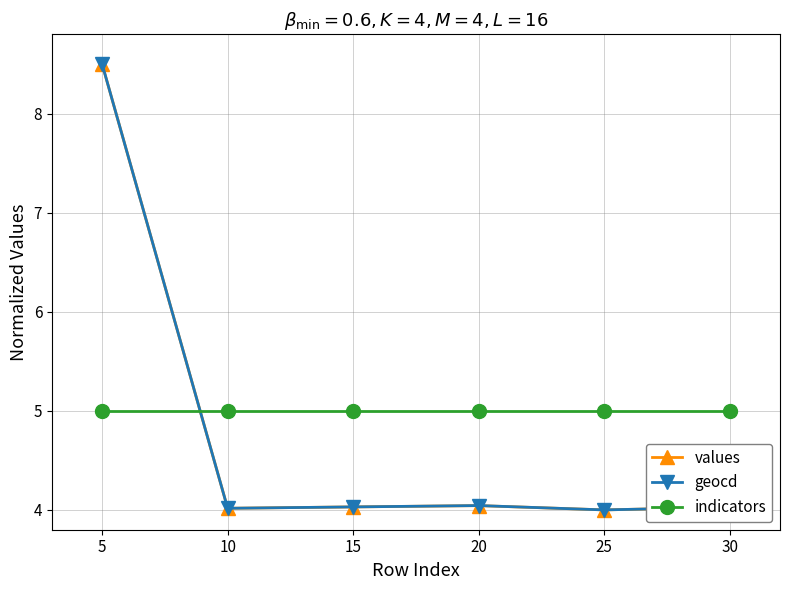

Which series ends up on top after the final intersection of indicators and geocd?

indicators